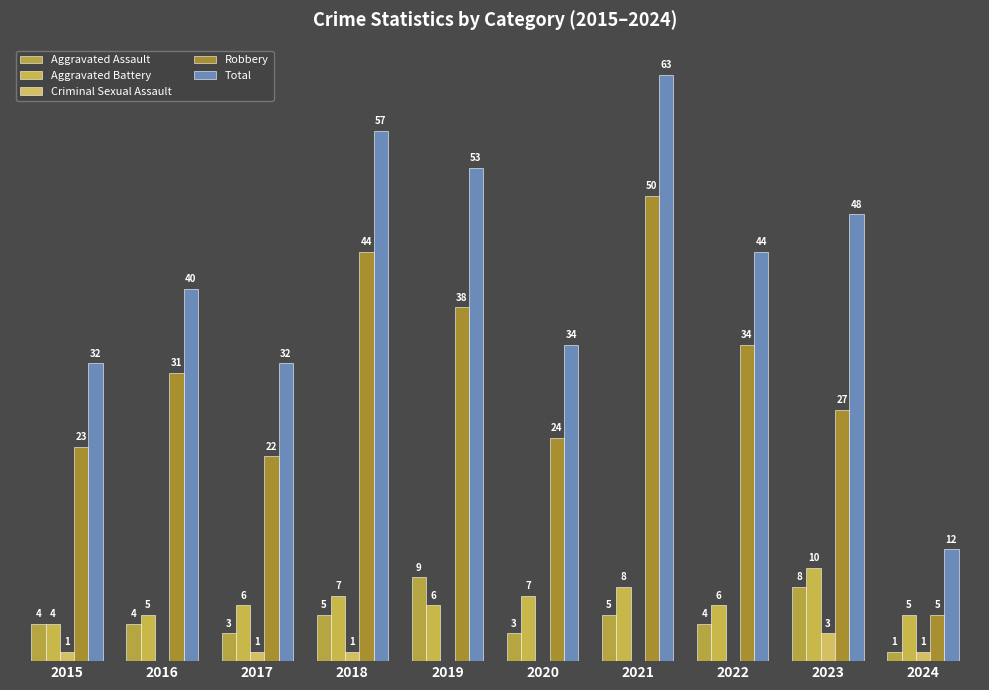

What is the sum of the Total values at 2021 and 2015?

95